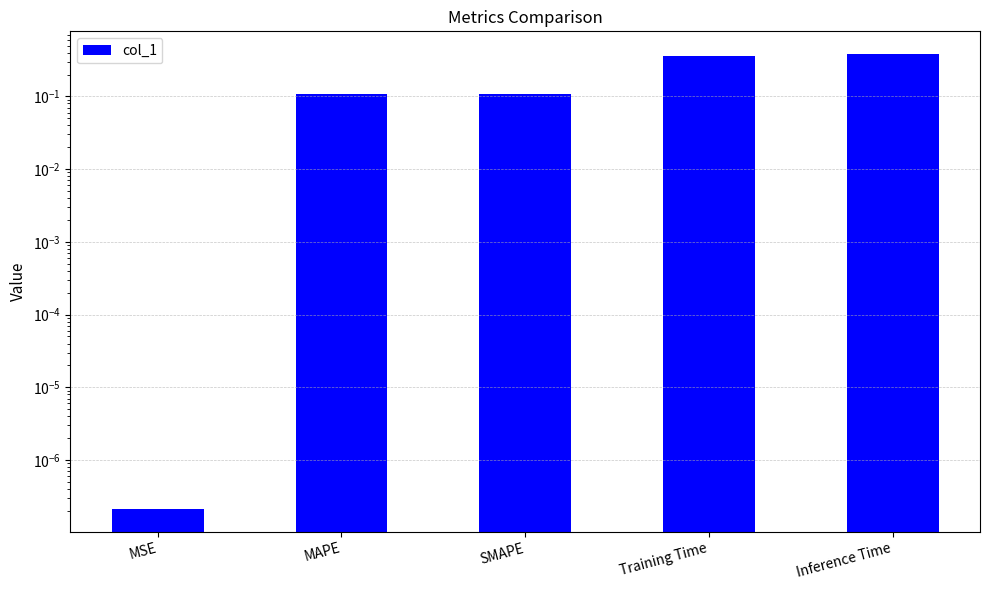

Reading left to right, list all the values displayed in this chart.

MSE=0.0	MAPE=0.1	SMAPE=0.1	Training Time=0.4	Inference Time=0.4